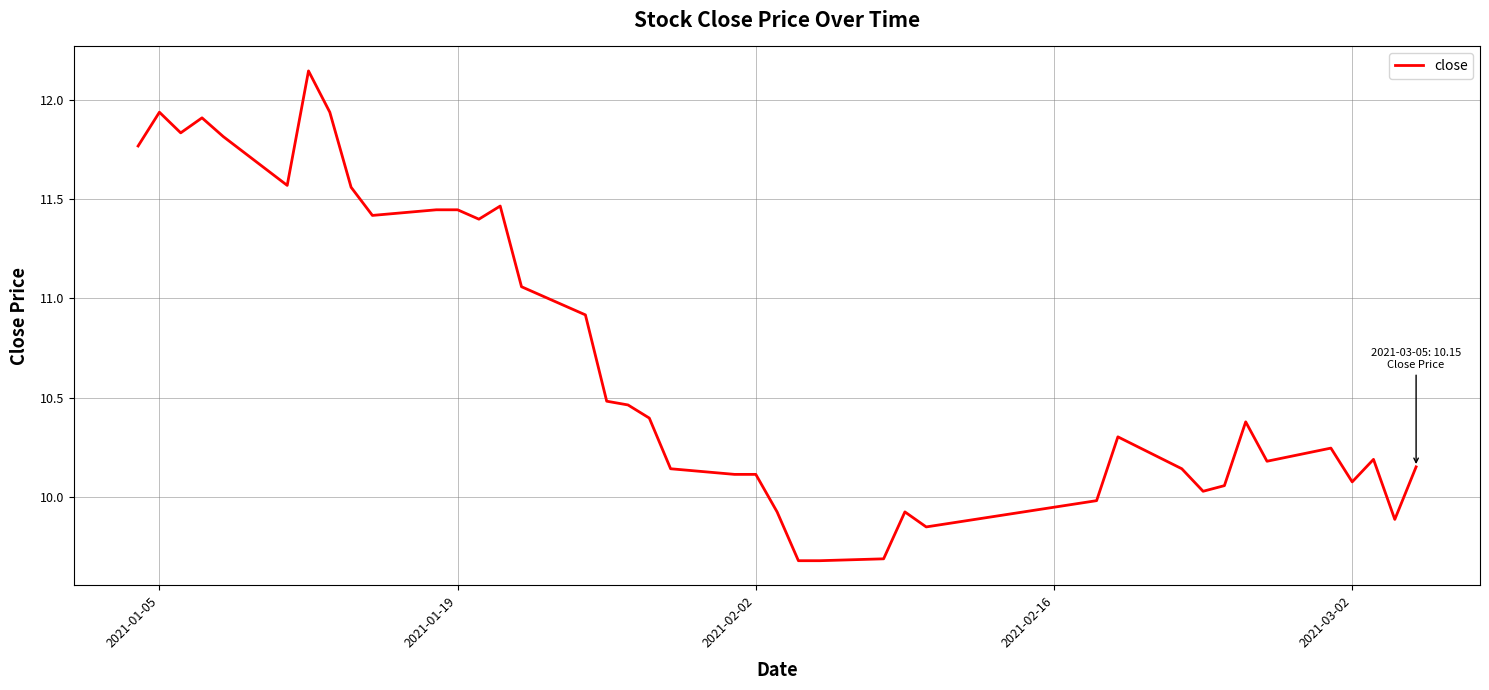

What is the difference between the maximum and minimum values?

2.5